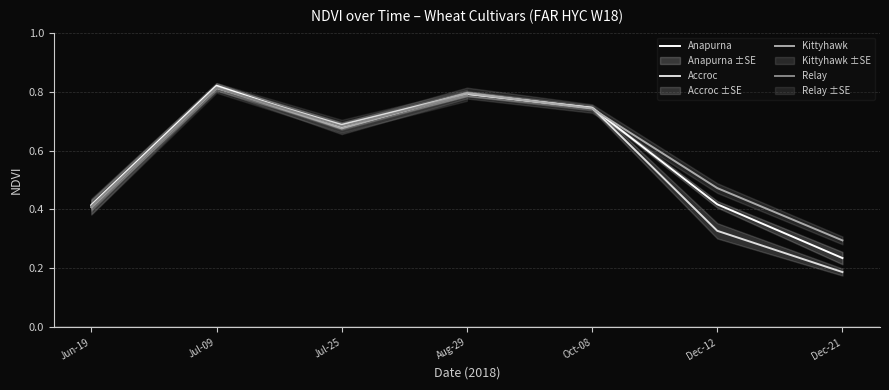

How many NDVIModel.Script.NDVI values are between 0 and 1?

25